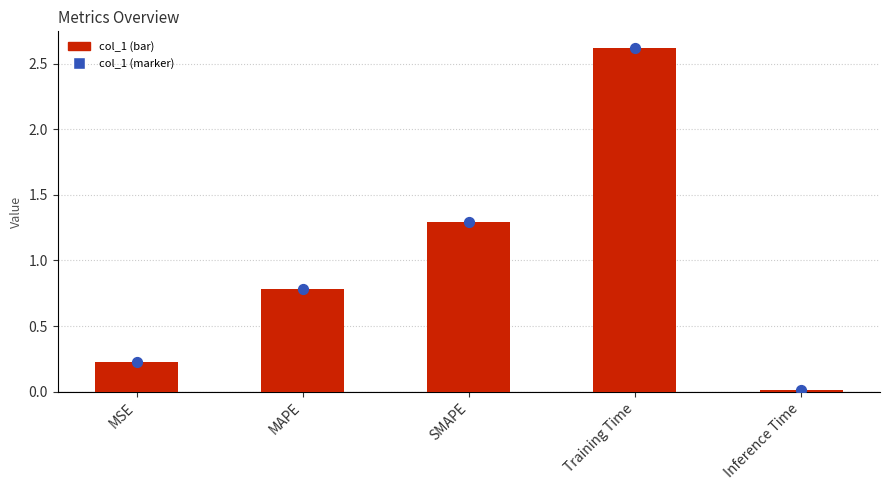

What is the change in value from SMAPE to Inference Time?

-1.3